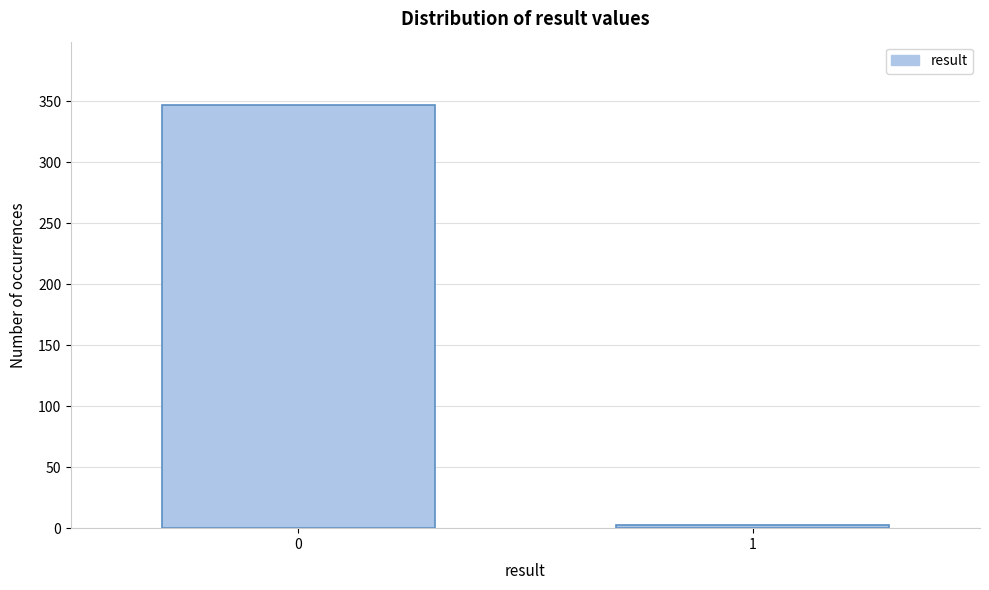

Reading left to right, what are all the values shown in this chart?

0=347	1=3